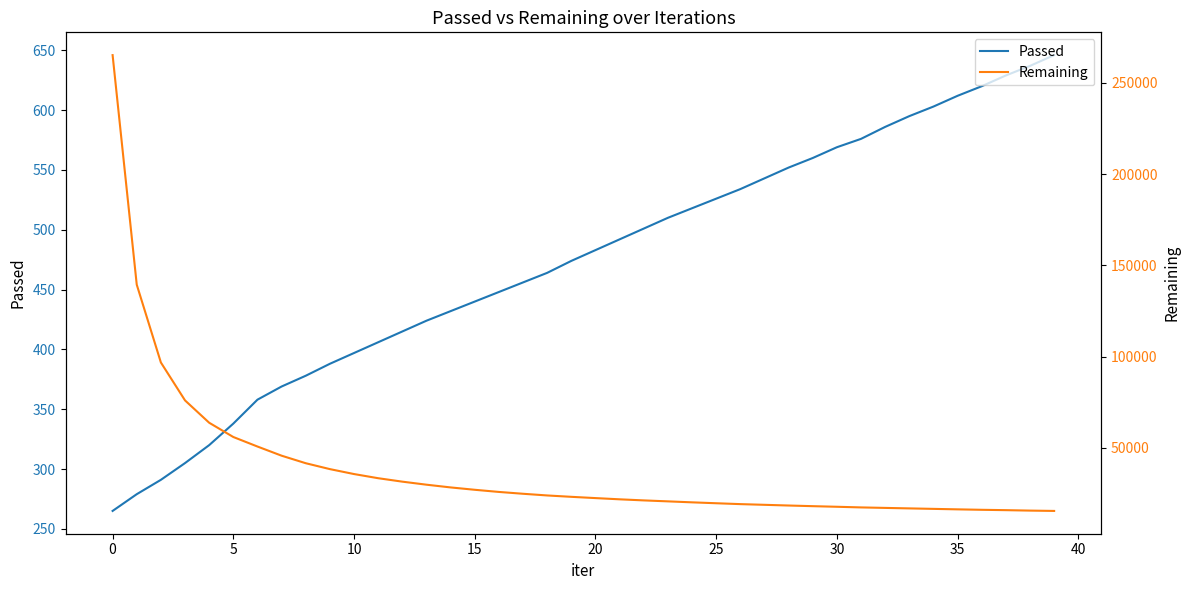

Read the Passed value at 17.

456